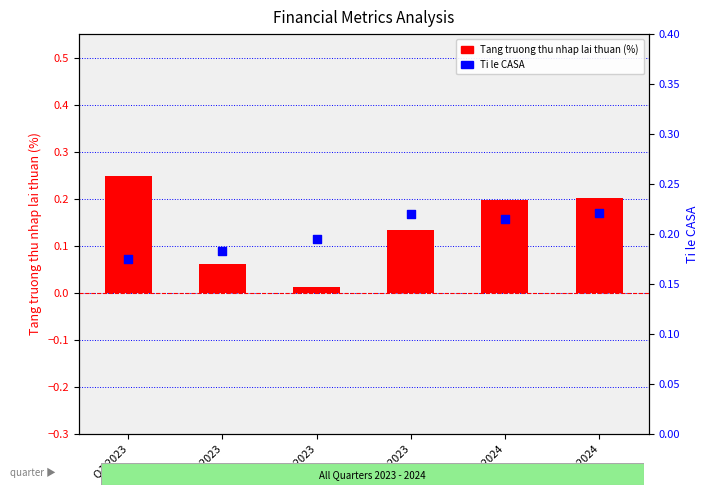

What is the total value across all series at Q1 2023?

0.4